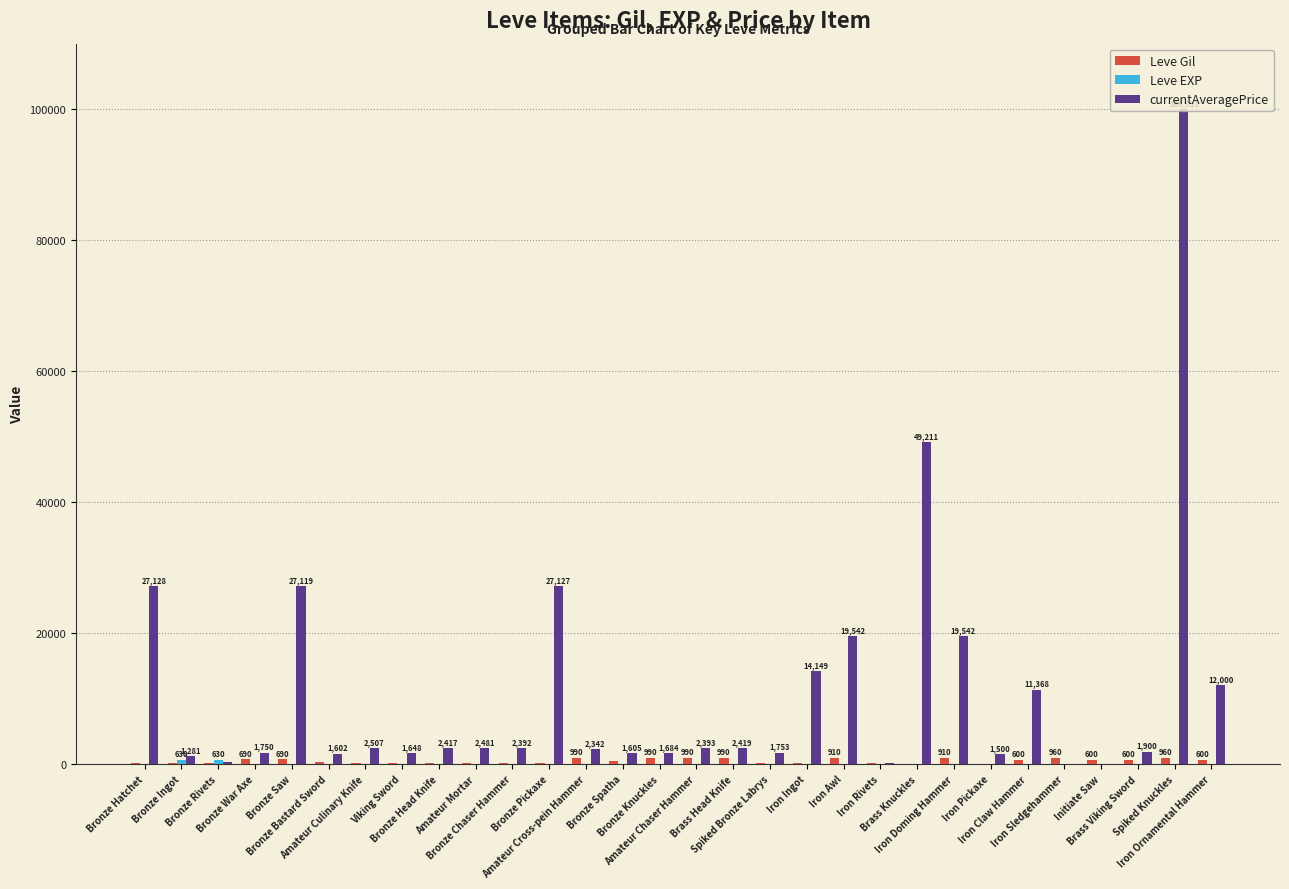

True or false: currentAveragePrice has a value of 2392 at Bronze Chaser Hammer.

True